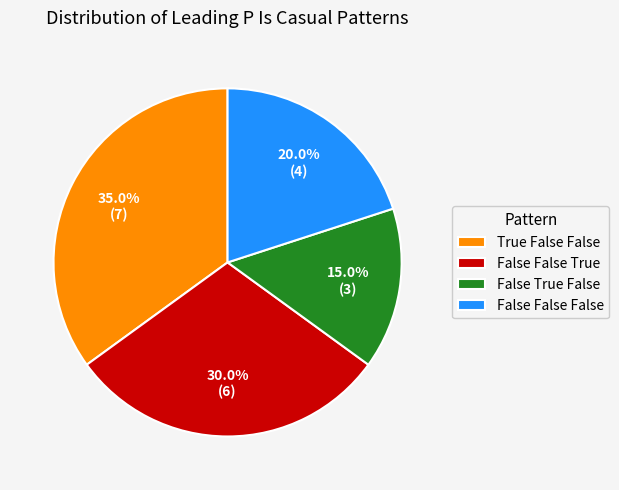

Rank the categories by value from highest to lowest.

True False False, False False True, False False False, False True False